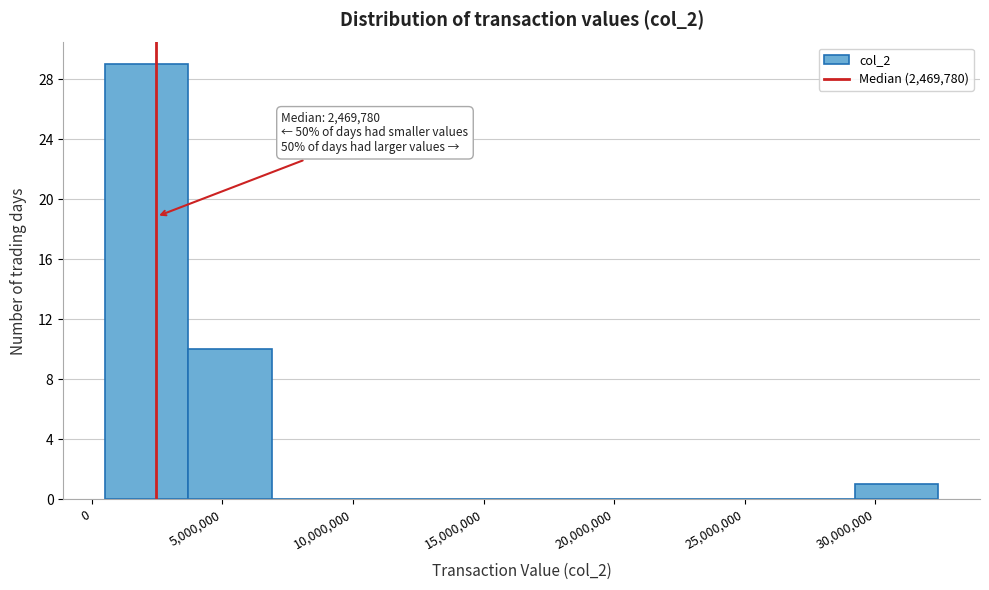

Over which range of the x-axis is the bar tallest?

500000 to 3500000